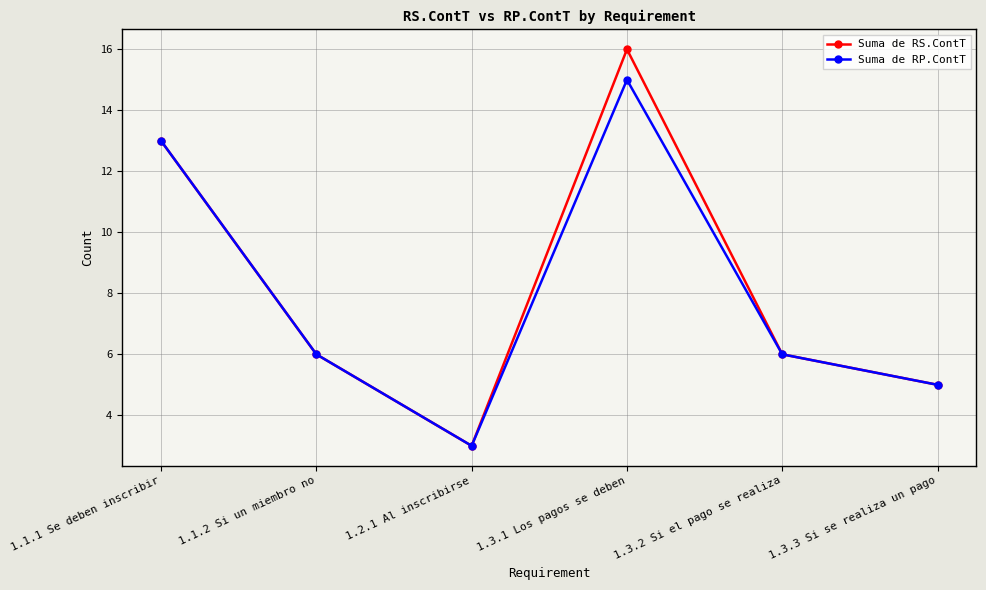

Which series has the largest range (max minus min)?

Suma de RS.ContT